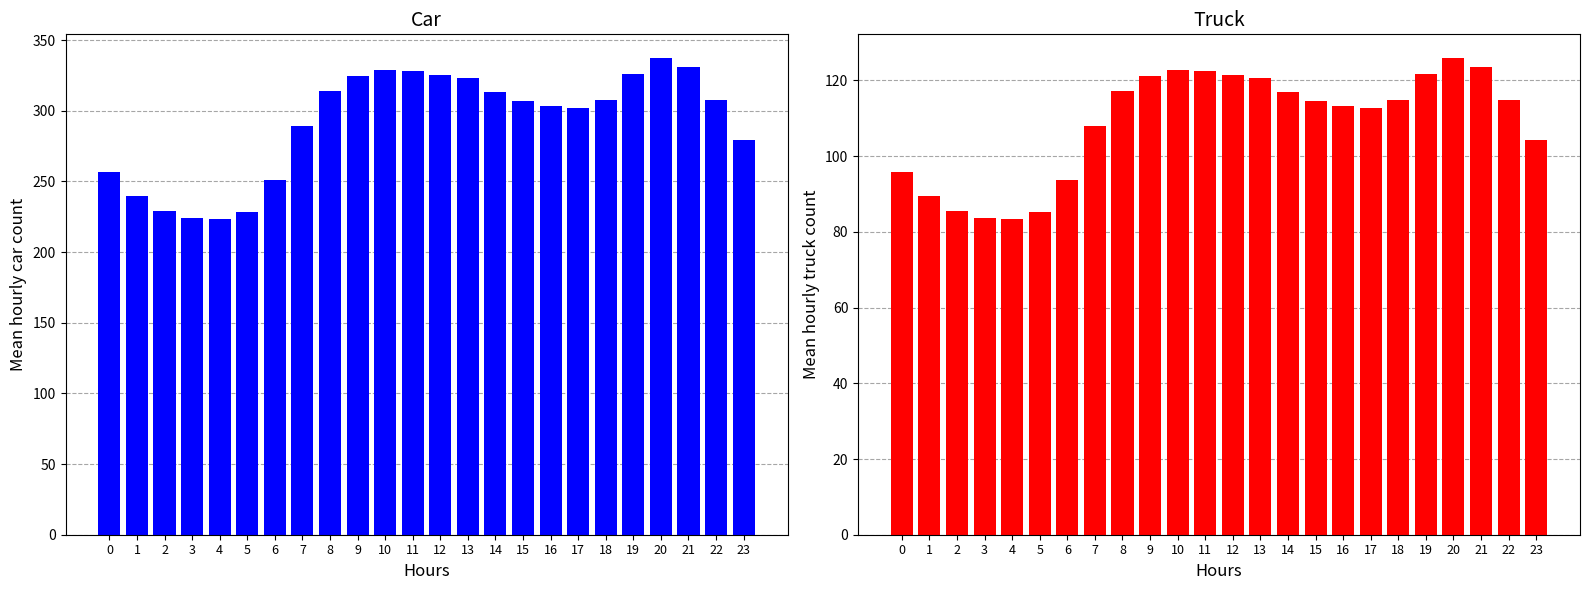

Rank the series by their maximum value, from highest to lowest.

col_0, col_1